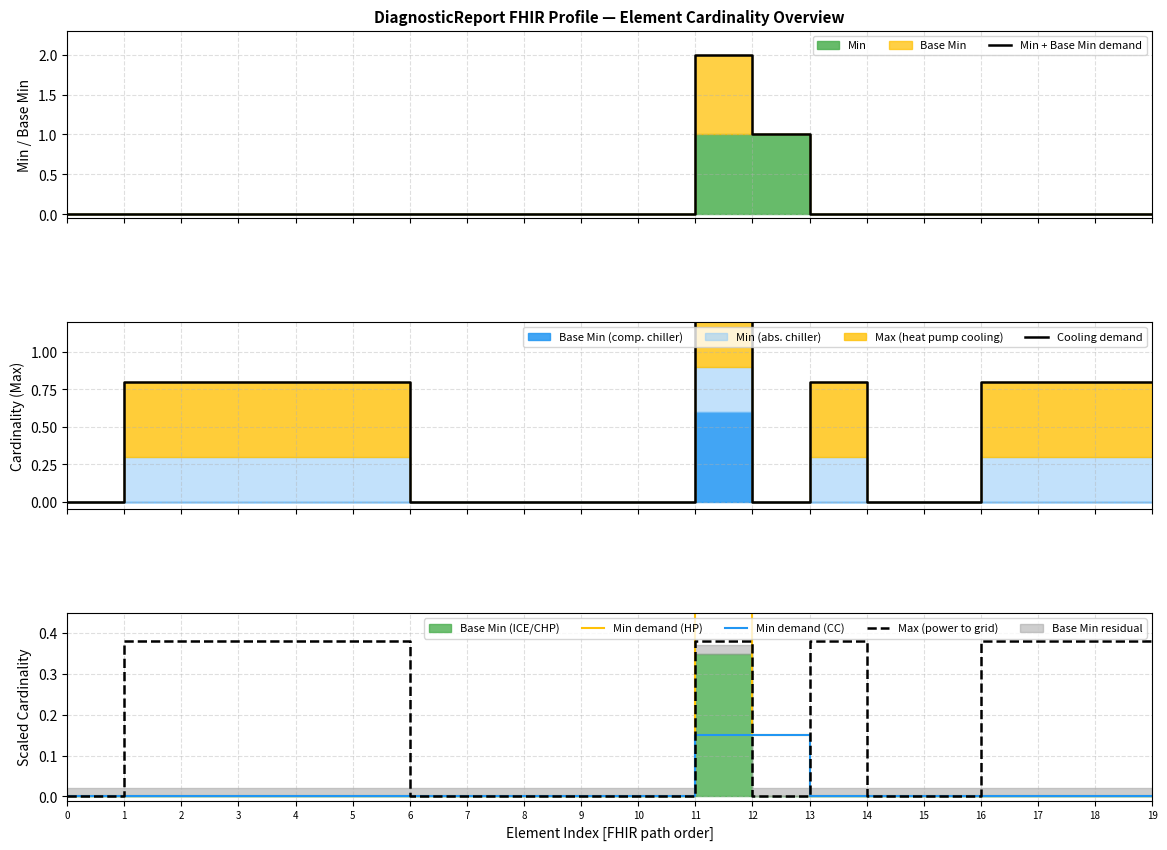

The Min + Base Min demand series shows 1.0 at 12. True or false?

True